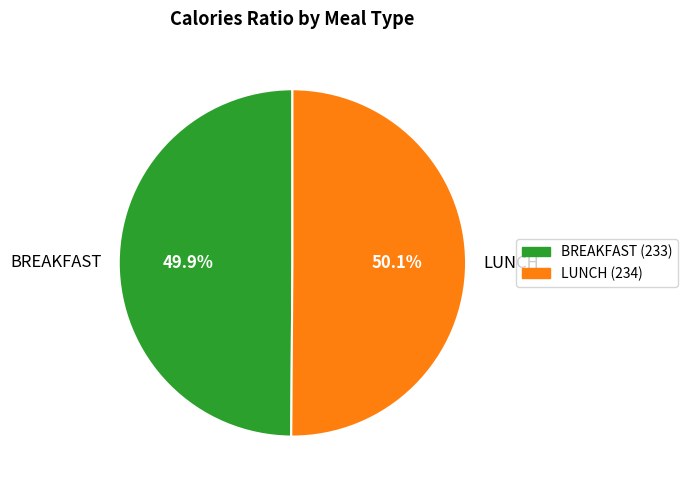

Approximately how many times larger is the value at LUNCH compared to BREAKFAST?

1.0